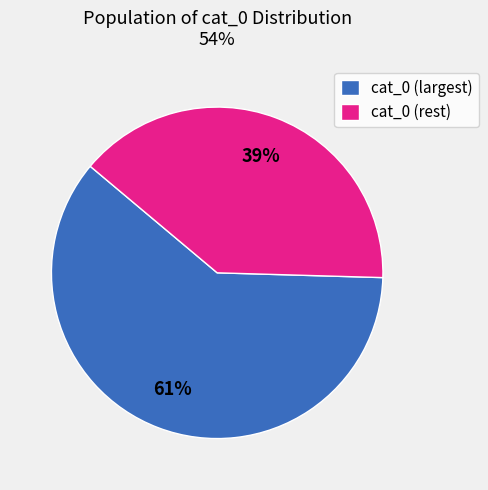

True or false: cat_0 (largest) accounts for 51% of the total.

False